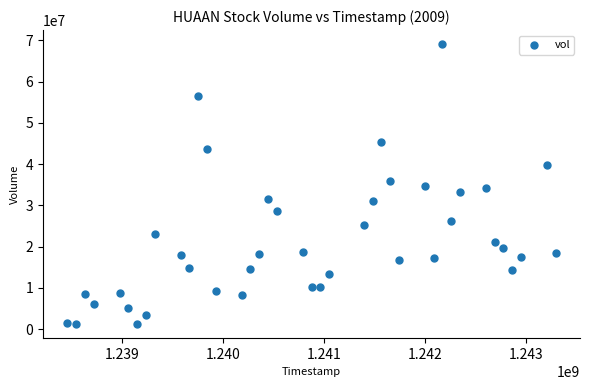

What is the range of X values (max minus min)?

4838400